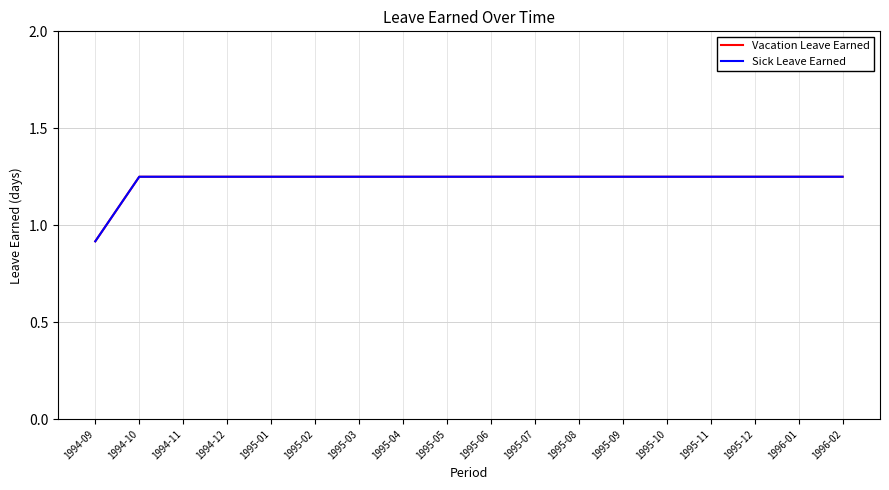

Does the chart have visible grid lines?

Yes